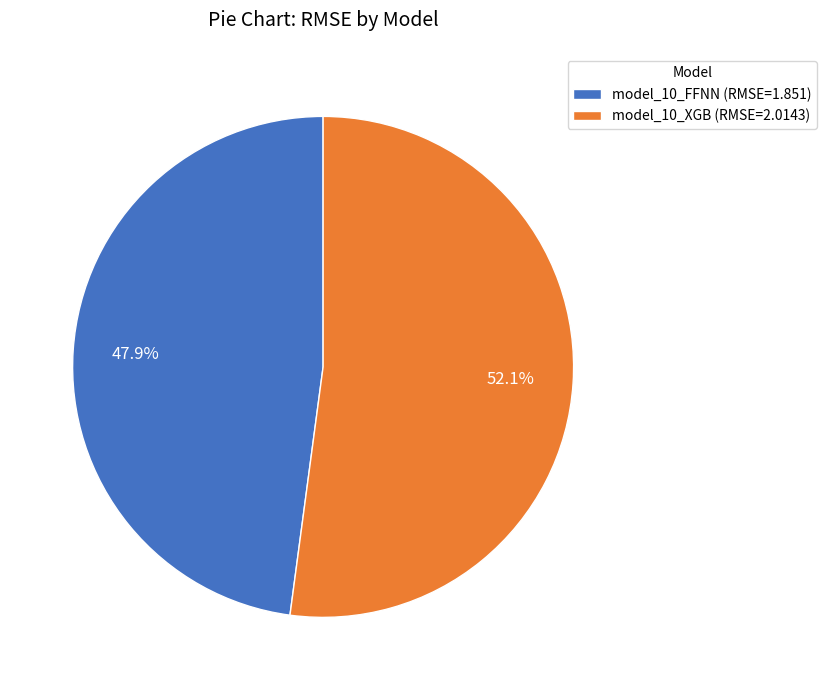

How much of the chart is everything except model_10_XGB?

47.9%